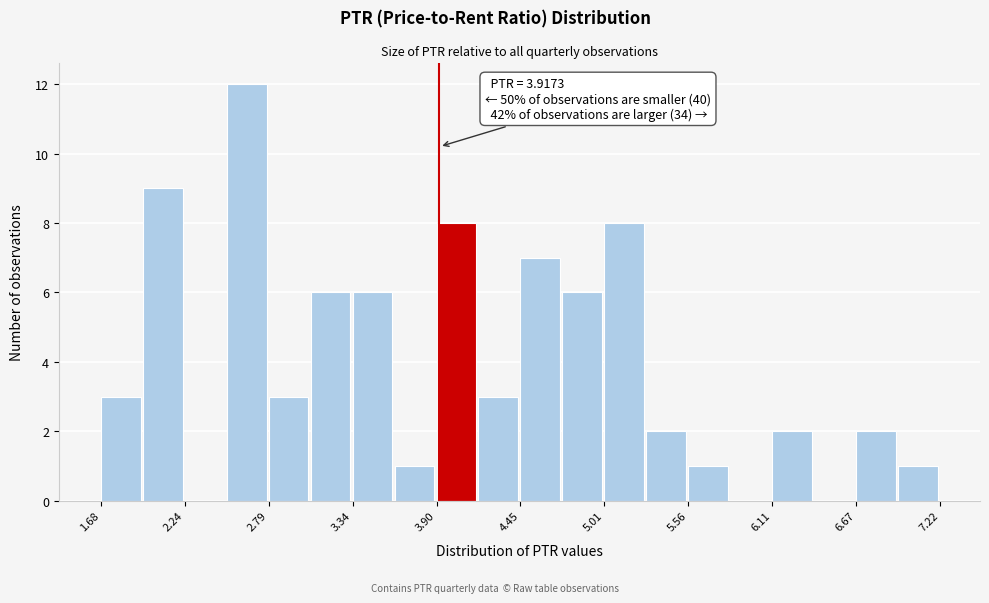

Read against the x-axis, roughly where is the centre of the tallest bar?

2.6